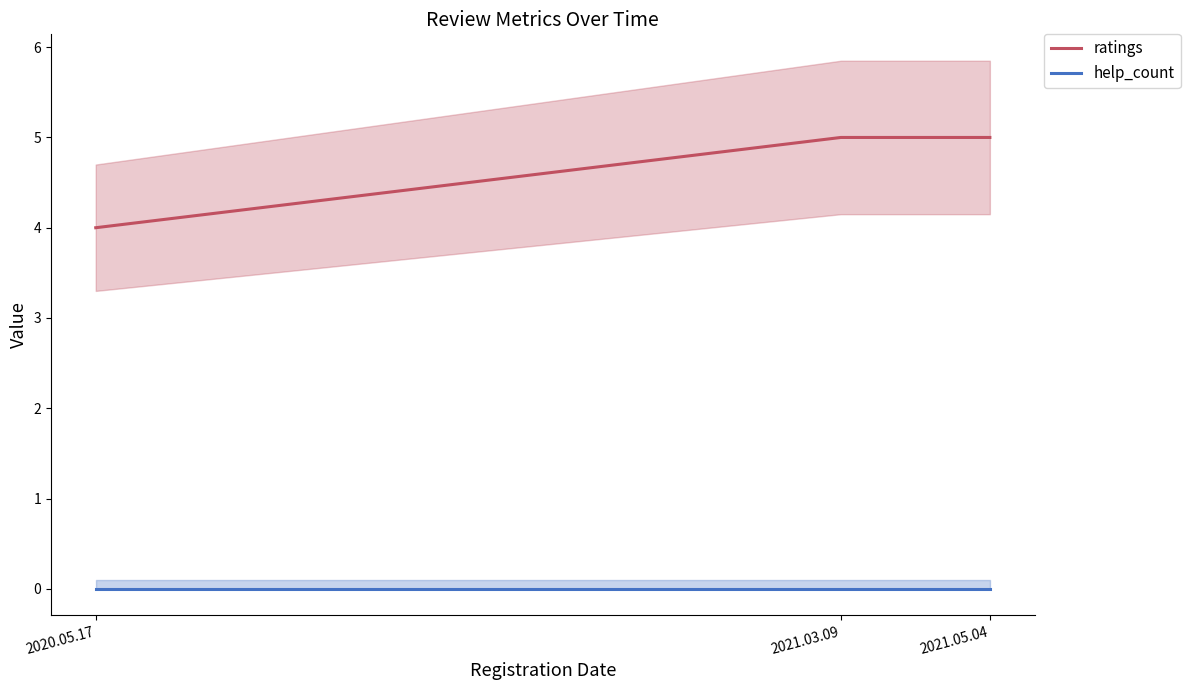

List the labels in order of ratings value, largest first.

2021.03.09, 2021.05.04, 2020.05.17